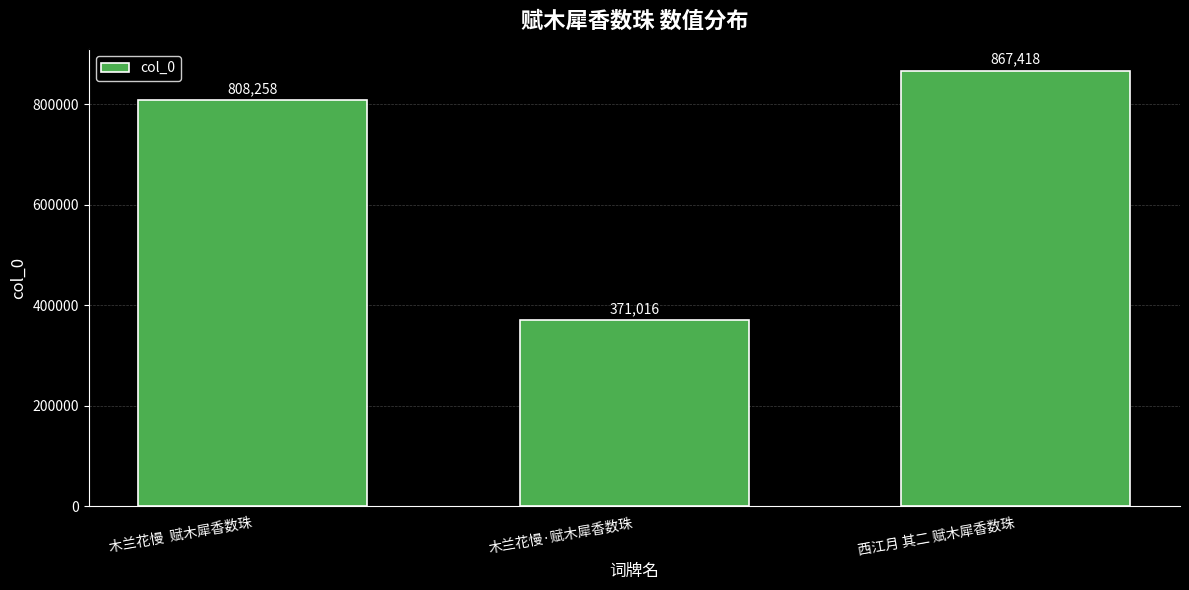

Rank the categories by value from highest to lowest.

西江月 其二 赋木犀香数珠, 木兰花慢  赋木犀香数珠, 木兰花慢·赋木犀香数珠